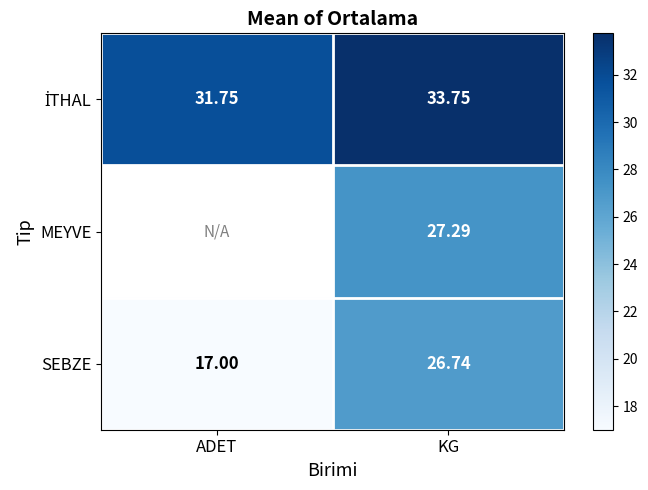

Is the value of SEBZE at ADET greater than the value of MEYVE at KG?

No